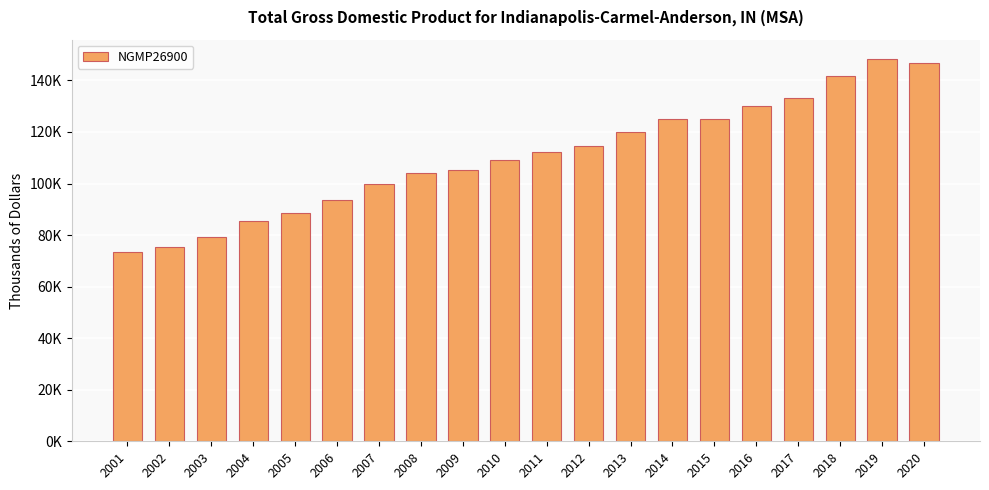

Approximately how many times larger is the value at 2020 compared to 2001?

2.0